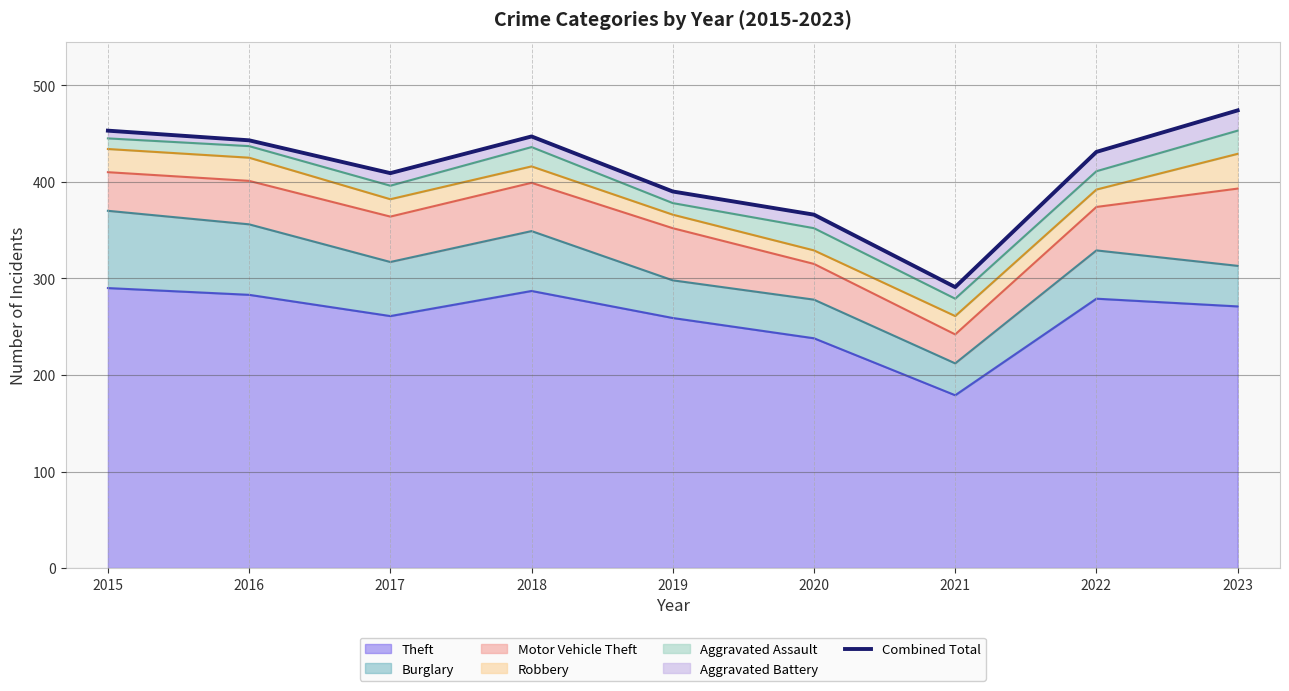

What is the difference between the values at 2016 and 2022?

12